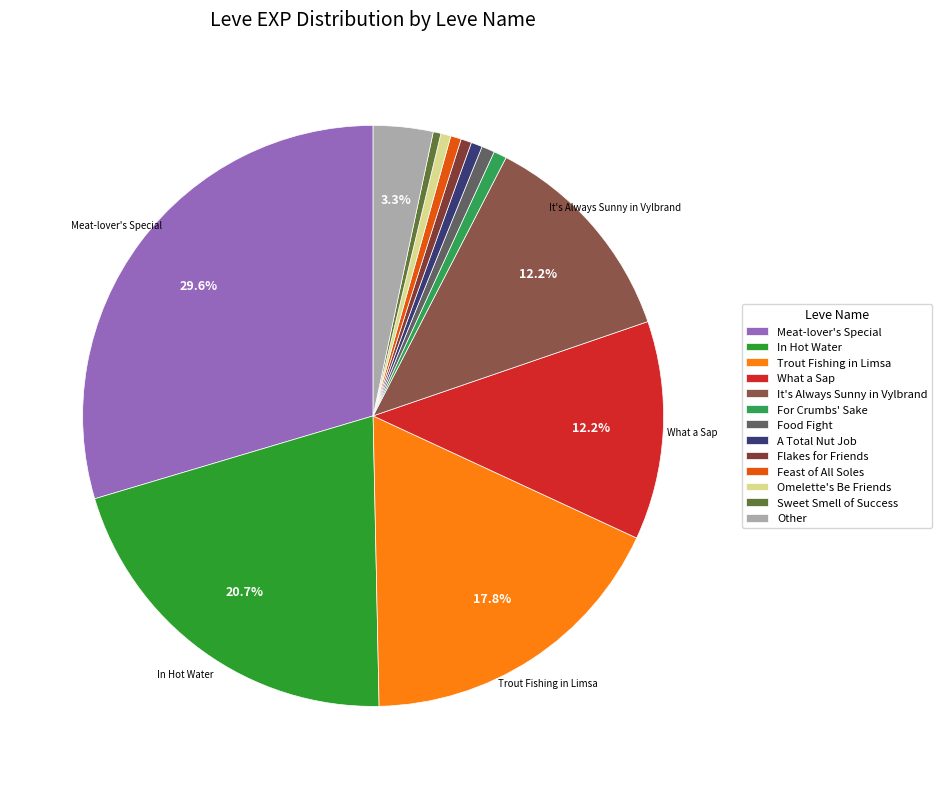

How many slices are in this pie chart?

13